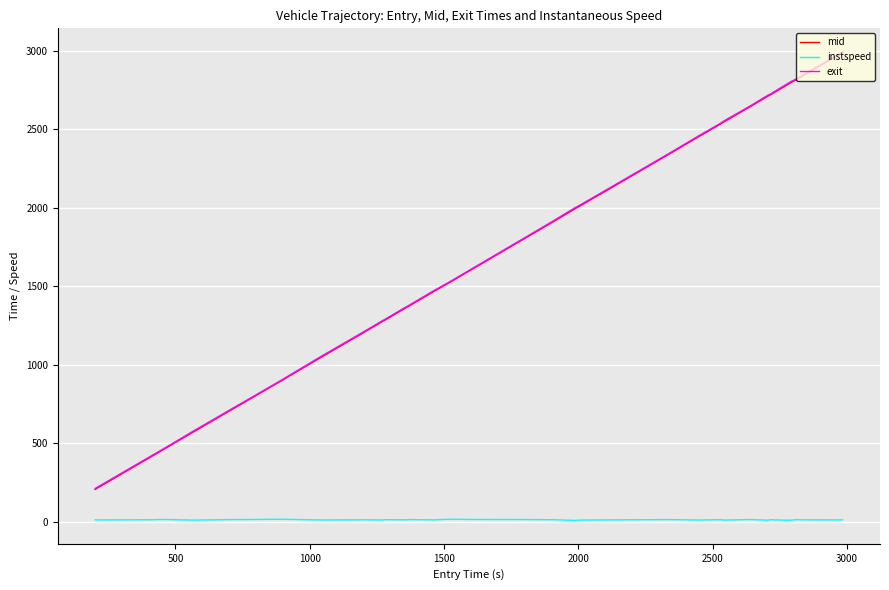

Which series has the widest spread of values?

mid